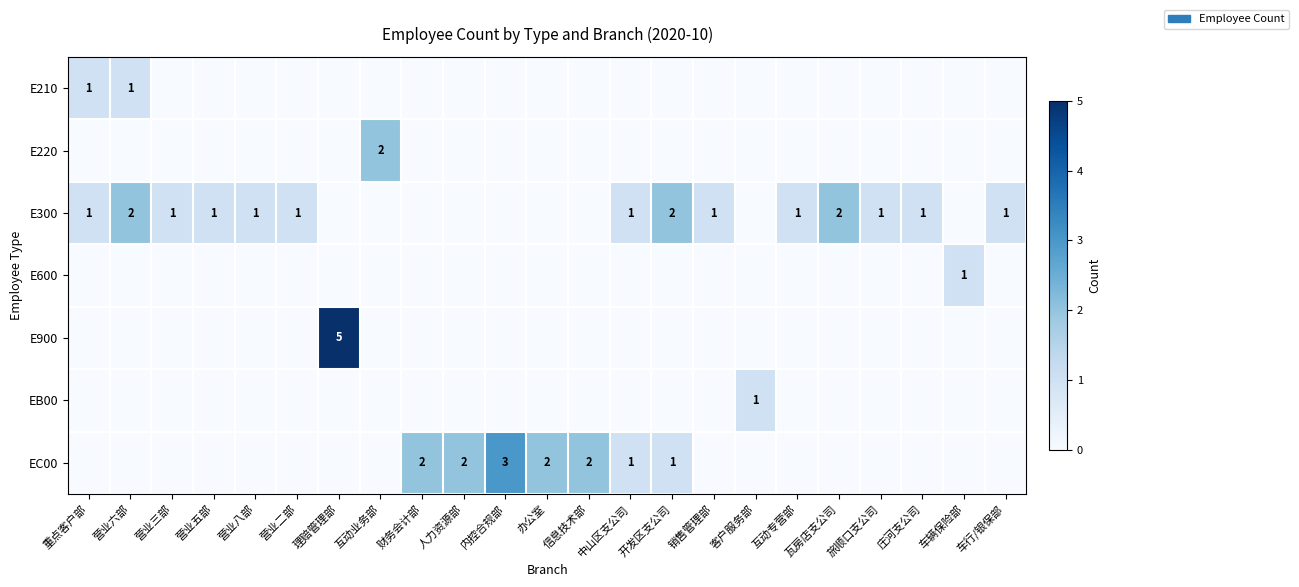

The EC00 series shows 1 at 开发区支公司. True or false?

True